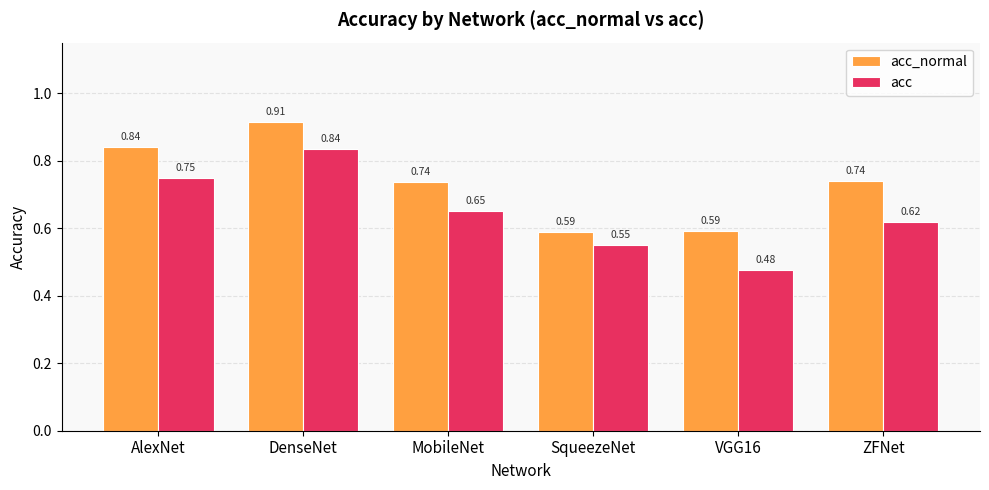

List the labels in order of acc value, largest first.

DenseNet, AlexNet, MobileNet, ZFNet, SqueezeNet, VGG16